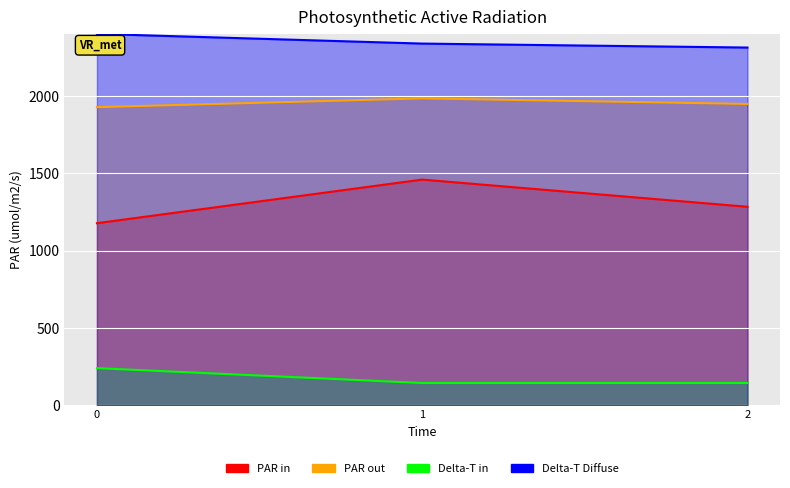

Reading left to right, extract all data points from this chart.

col_3: 0=1176.7	1=1458.4	2=1282.7
col_4: 0=1926.5	1=1983.2	2=1947.4
col_5: 0=240.0	1=144.0	2=144.0
col_2: 0=2400.0	1=2337.3	2=2311.7